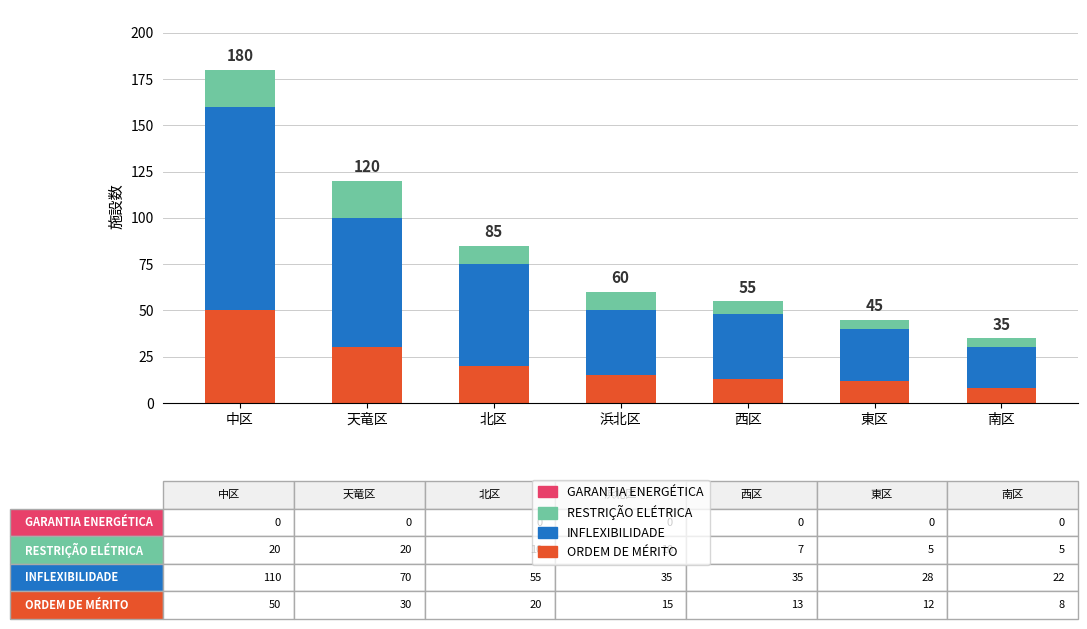

Is it true that ORDEM DE MÉRITO equals 86 at 中区?

False